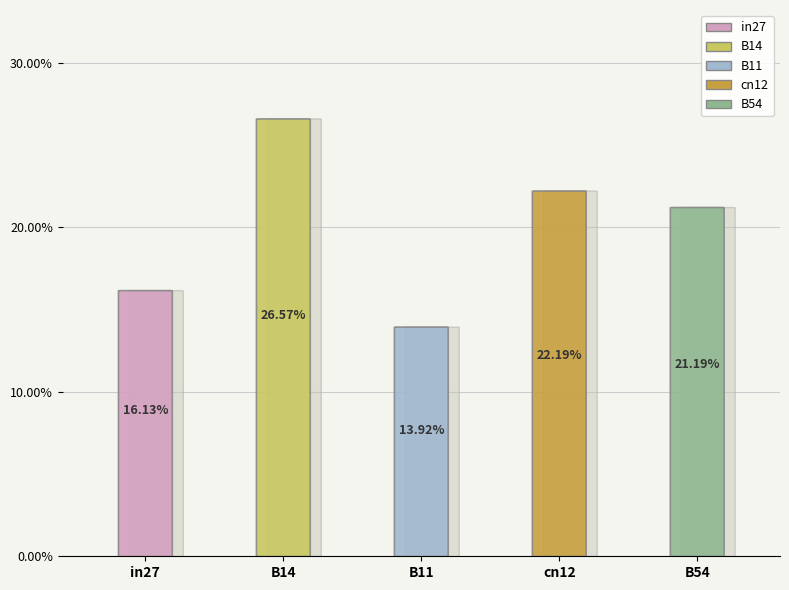

Does B54 represent more than half of the total?

No